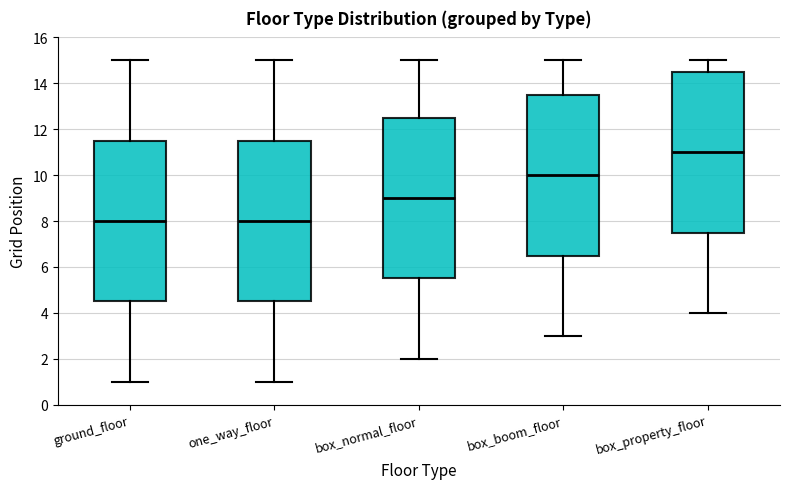

Reading left to right, transcribe this box plot: for each box, give where its median line is, the range the box spans, and where its two whiskers end, as read against the y-axis. The values are not printed on the chart, so give them approximately, as read against the axis.

ground_floor: median 8.0, box 4.6 to 11.6, whiskers 1.0 to 15.0
one_way_floor: median 8.0, box 4.6 to 11.6, whiskers 1.0 to 15.0
box_normal_floor: median 9.0, box 5.6 to 12.6, whiskers 2.0 to 15.0
box_boom_floor: median 10.0, box 6.6 to 13.6, whiskers 3.0 to 15.0
box_property_floor: median 11.0, box 7.6 to 14.6, whiskers 4.0 to 15.0